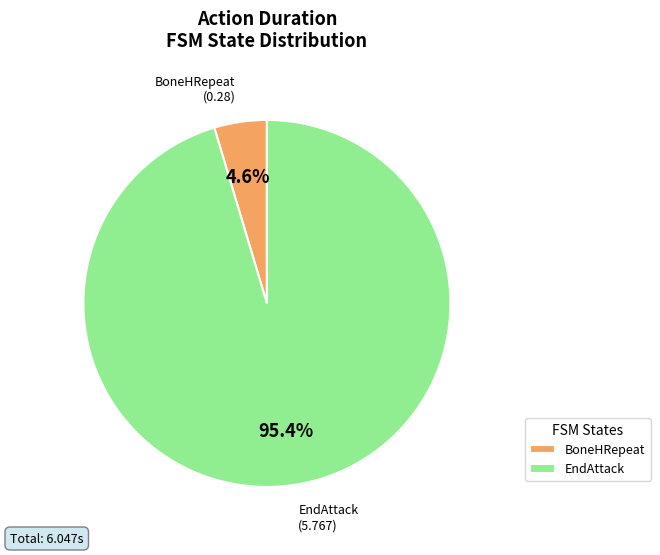

Which has a higher value, BoneHRepeat or EndAttack?

EndAttack